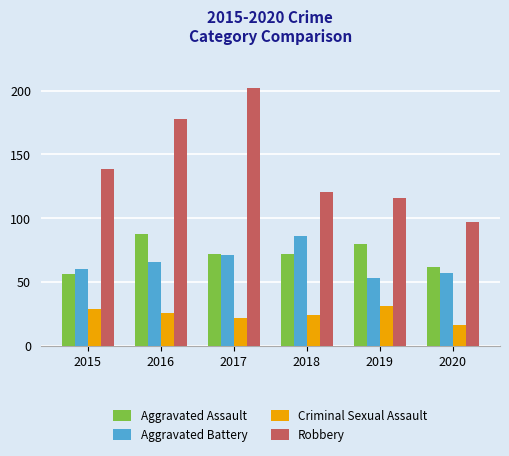

Read the Aggravated Battery value at 2018.

86